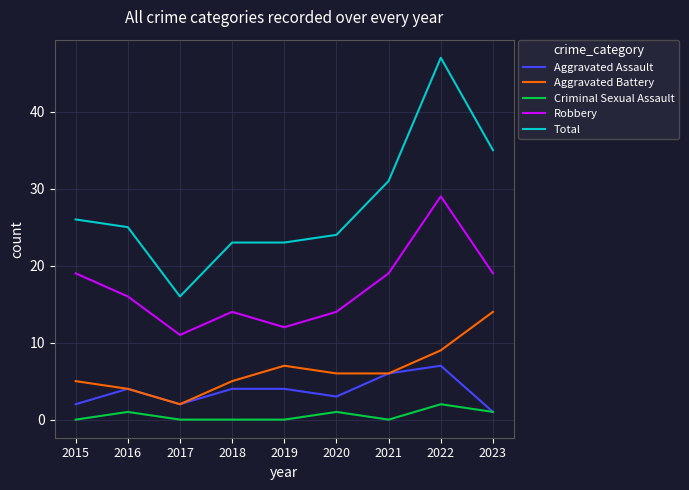

True or false: Total and Aggravated Assault intersect in this chart.

False